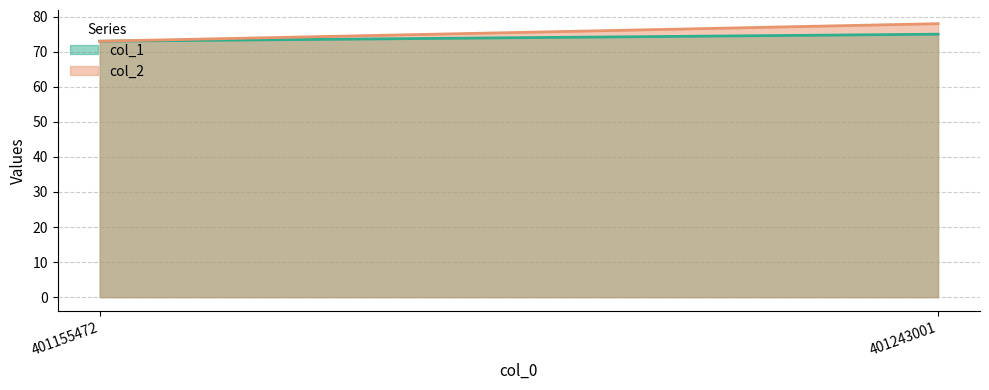

Where is col_1 nearest to the value 74?

401155472